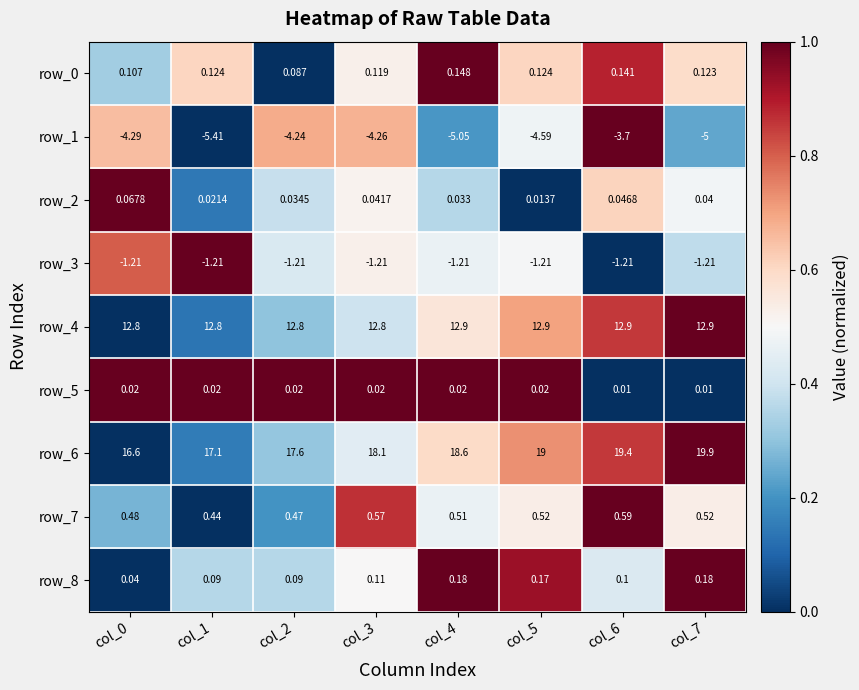

Is the value of row_3 at col_2 greater than the value of row_7 at col_5?

No